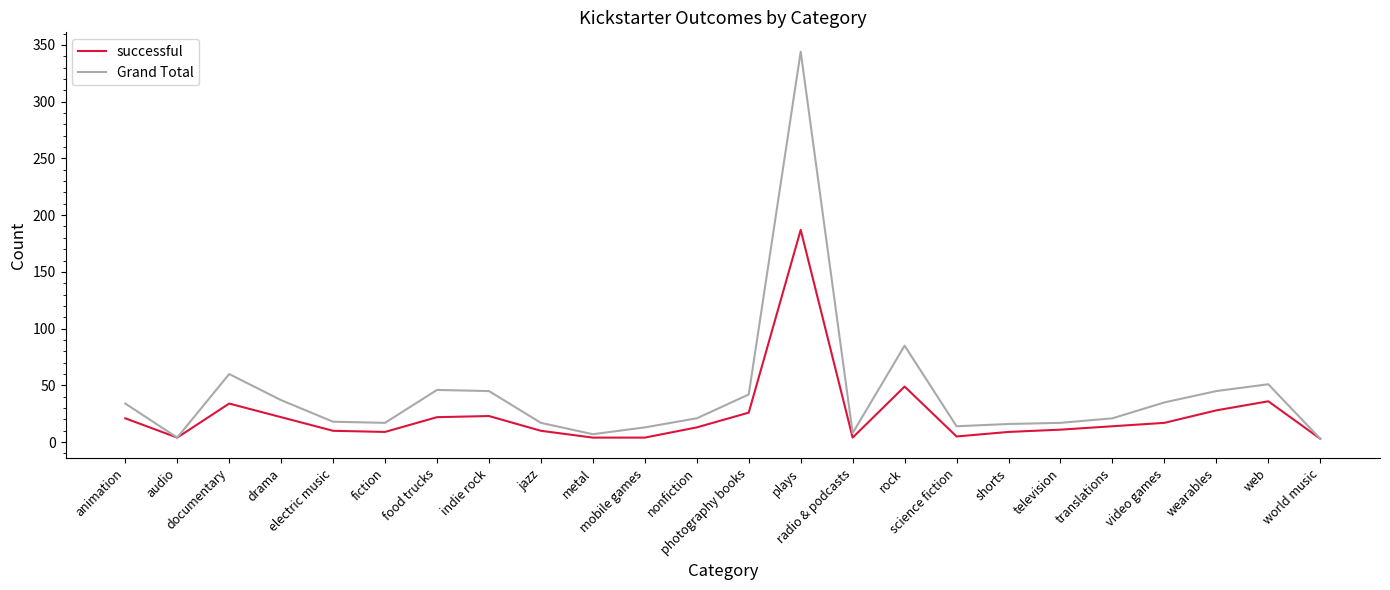

What is the difference between the maximum and second lowest values in the Grand Total series?

340